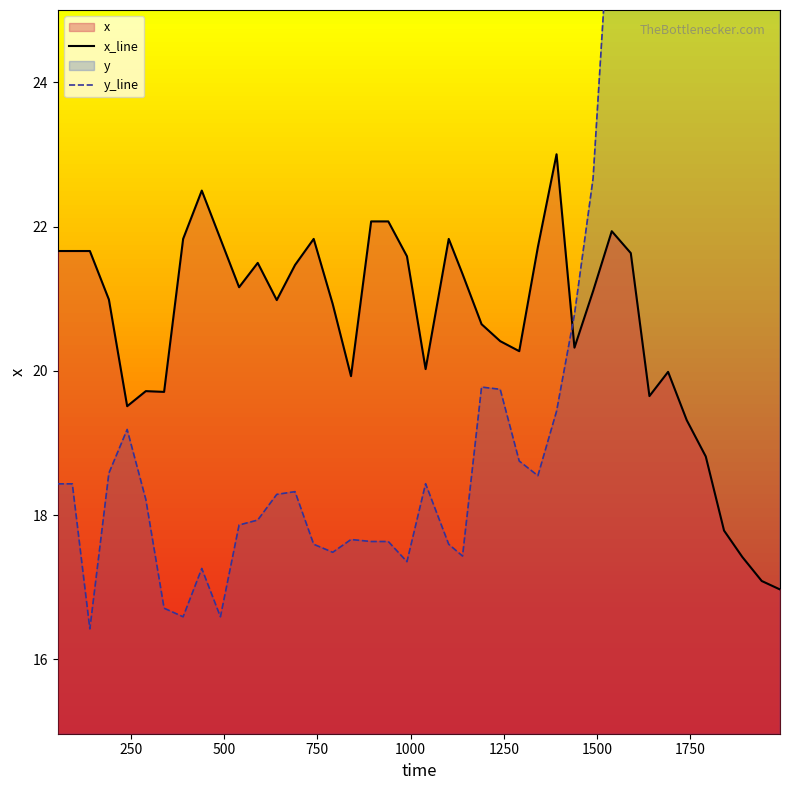

Reading left to right, transcribe all the data shown in this chart.

x: 54=21.7	93=21.7	140=21.7	191=21.0	240=19.5	290=19.7	339=19.7	390=21.8	440=22.5	490=21.8	540=21.2	590=21.5	641=21.0	690=21.5	740=21.8	791=20.9	840=19.9	894=22.1	940=22.1	990=21.6	1040=20.0	1102=21.8	1139=21.3	1190=20.6	1240=20.4	1291=20.3	1341=21.7	1391=23.0	1439=20.3	1489=21.1	1539=21.9	1590=21.6	1640=19.7	1690=20.0	1740=19.3	1791=18.8	1840=17.8	1889=17.4	1941=17.1	1990=17.0
y: 54=18.4	93=18.4	140=16.4	191=18.6	240=19.2	290=18.2	339=16.7	390=16.6	440=17.3	490=16.6	540=17.9	590=17.9	641=18.3	690=18.3	740=17.6	791=17.5	840=17.7	894=17.6	940=17.6	990=17.4	1040=18.4	1102=17.6	1139=17.4	1190=19.8	1240=19.7	1291=18.8	1341=18.5	1391=19.4	1439=20.8	1489=22.7	1539=26.8	1590=28.7	1640=30.5	1690=33.3	1740=38.2	1791=41.5	1840=43.7	1889=45.7	1941=49.5	1990=51.6